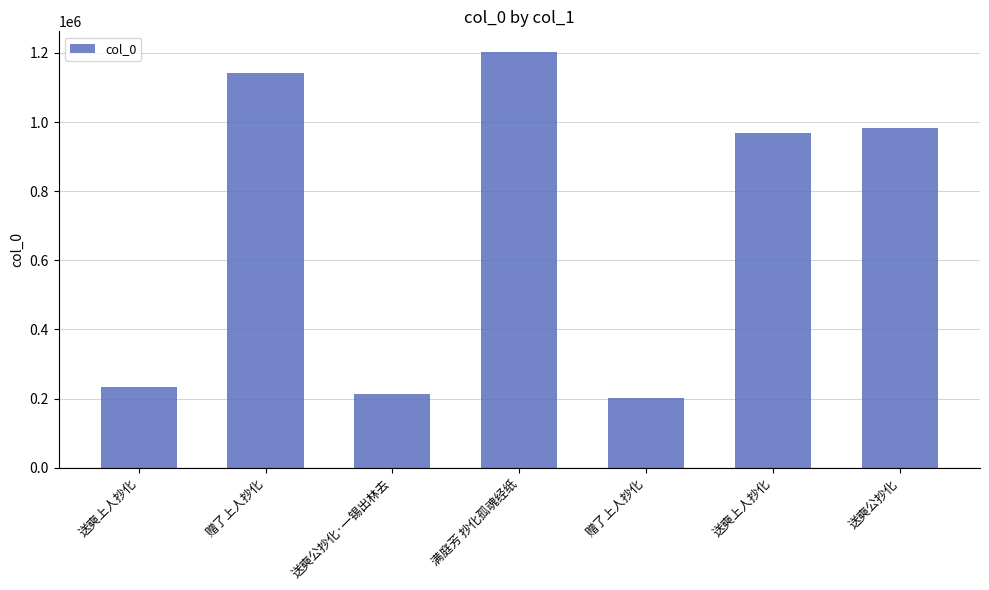

Rank the categories by value from lowest to highest.

赠了上人抄化, 送奭公抄化·一锡出林去, 送奭上人抄化, 送奭上人抄化, 送奭公抄化, 赠了上人抄化, 满庭芳 抄化孤魂经纸